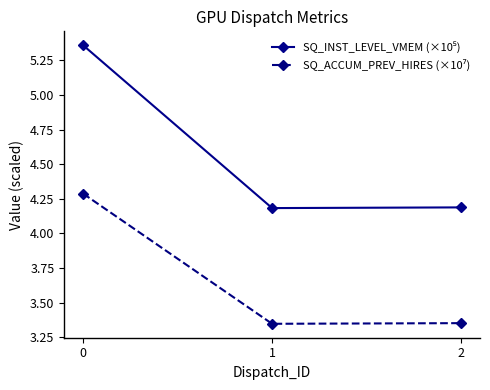

What is the total value across all series at 2?

7.5